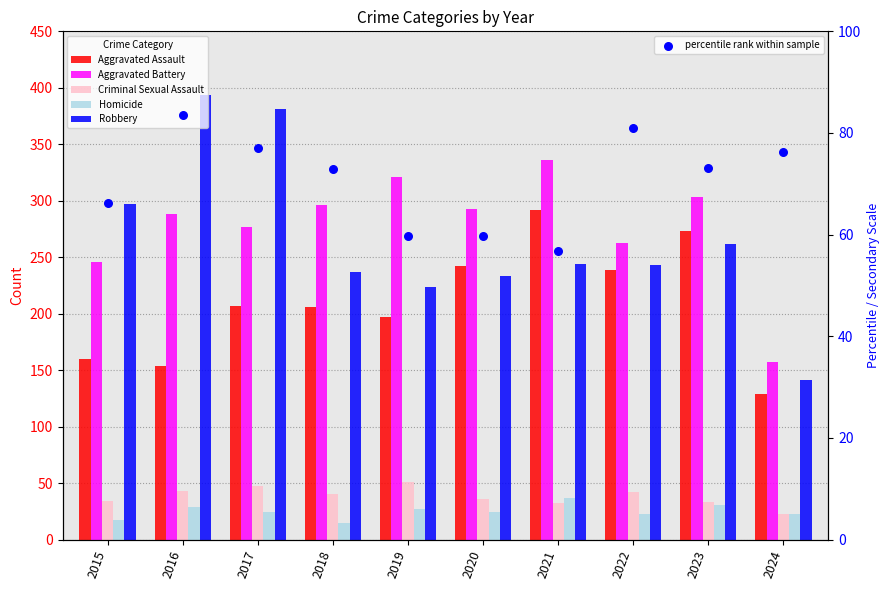

What is the total value across all series at 2021?

997.7